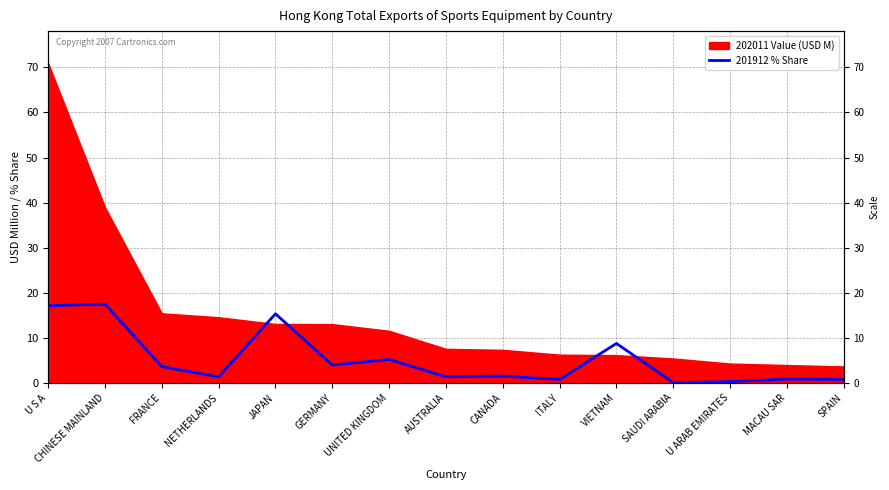

The value at VIETNAM is 14.5. True or false?

False